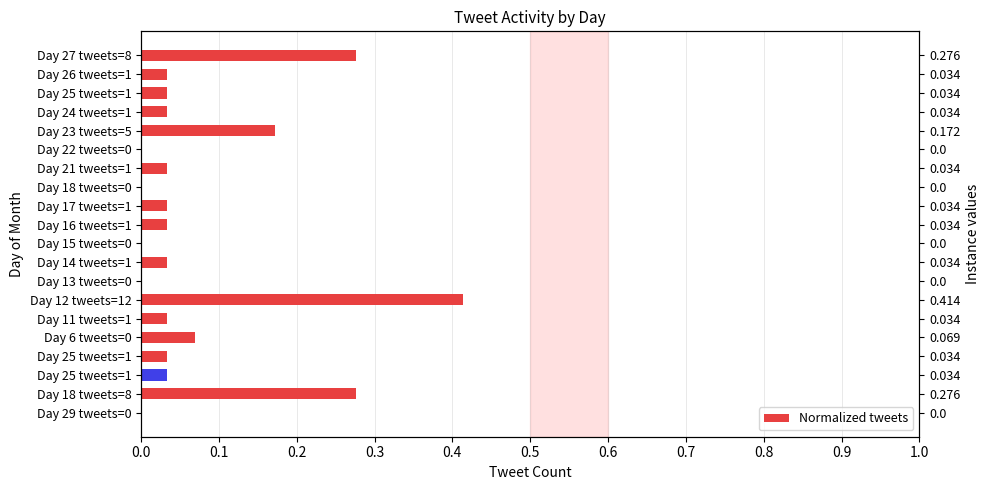

How many series are shown in this chart?

1